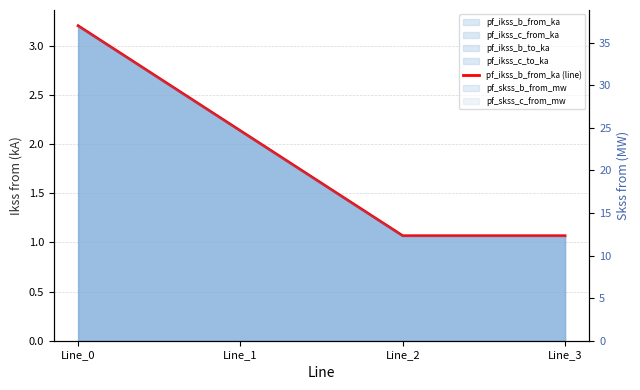

What is the ratio of the value at Line_0 to the value at Line_2?

3.0